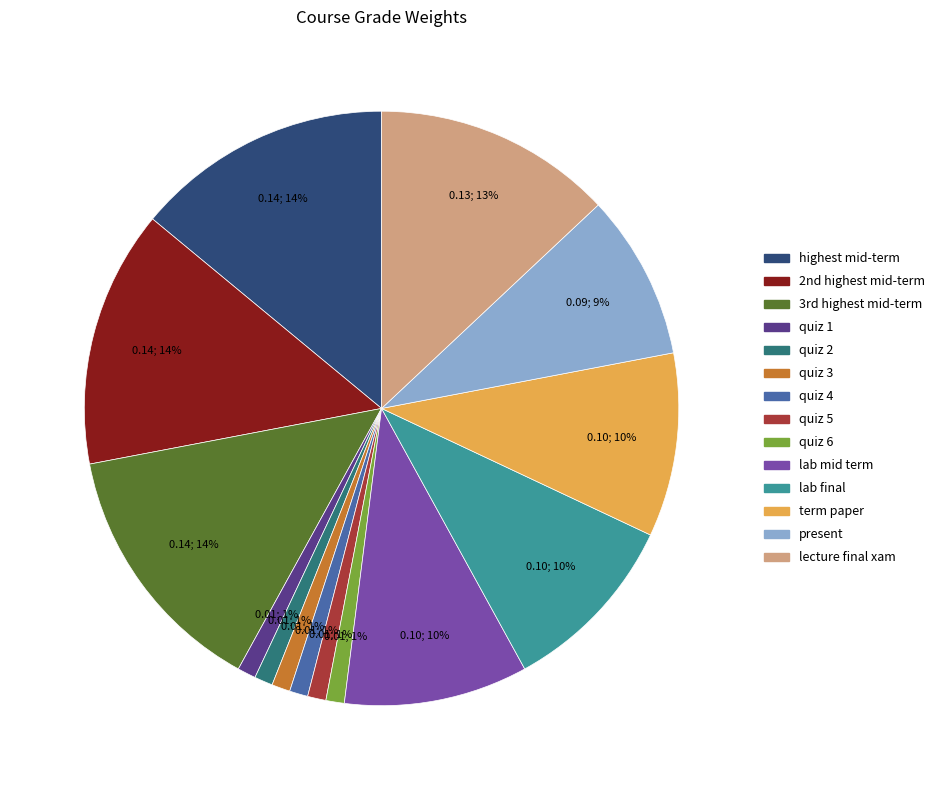

To the nearest percent, what portion does highest mid-term represent?

14%